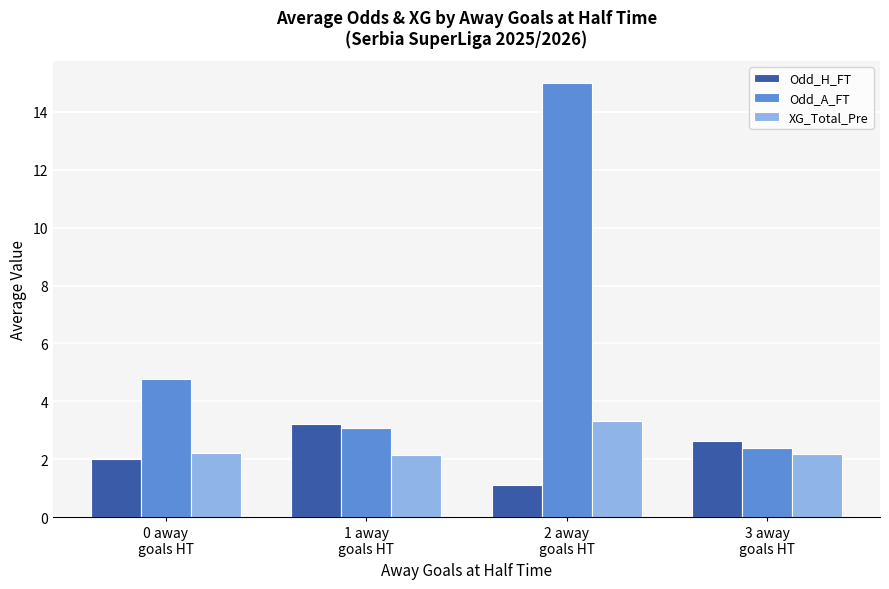

The Odd_A_FT series shows 9.6 at 2 away
goals HT. True or false?

False